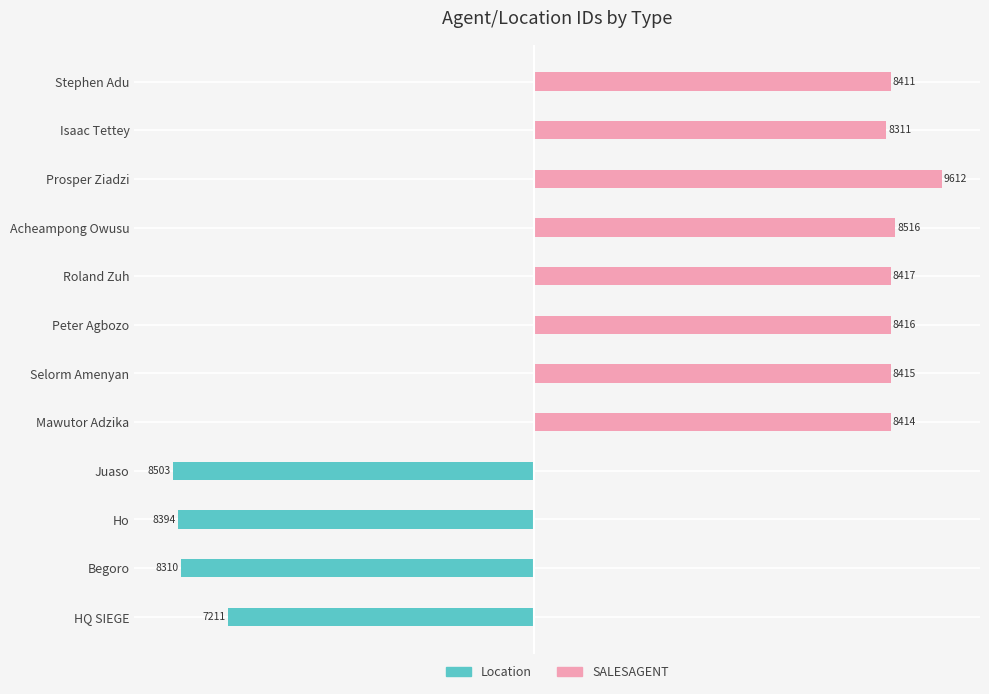

Count the number of data series in this chart.

2